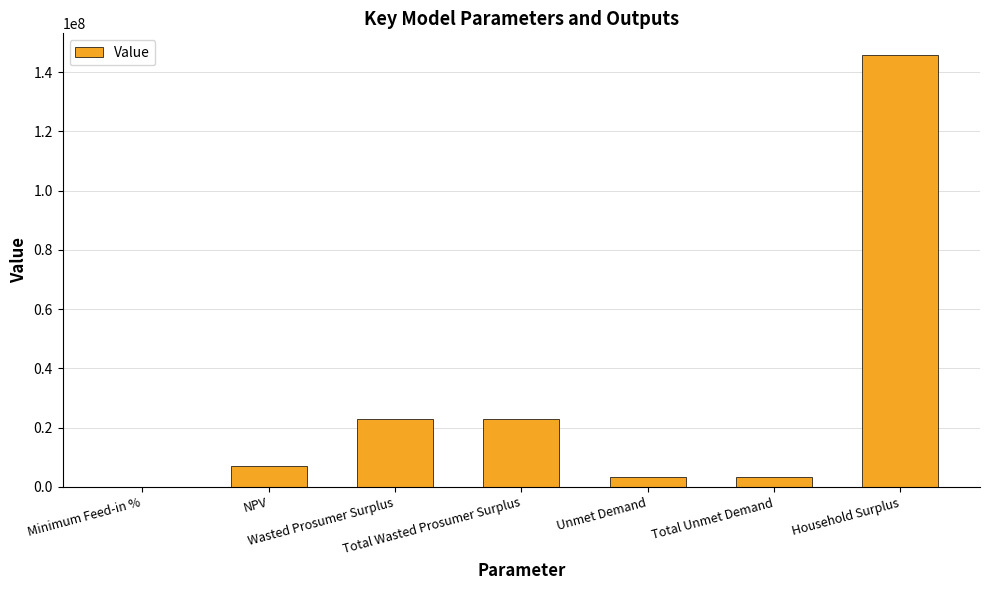

Reading left to right, list all the values displayed in this chart.

Minimum Feed-in %=0.2	NPV=7039633.5	Wasted Prosumer Surplus=22941778.6	Total Wasted Prosumer Surplus=22941778.6	Unmet Demand=3475706.0	Total Unmet Demand=3475706.0	Household Surplus=145818409.4